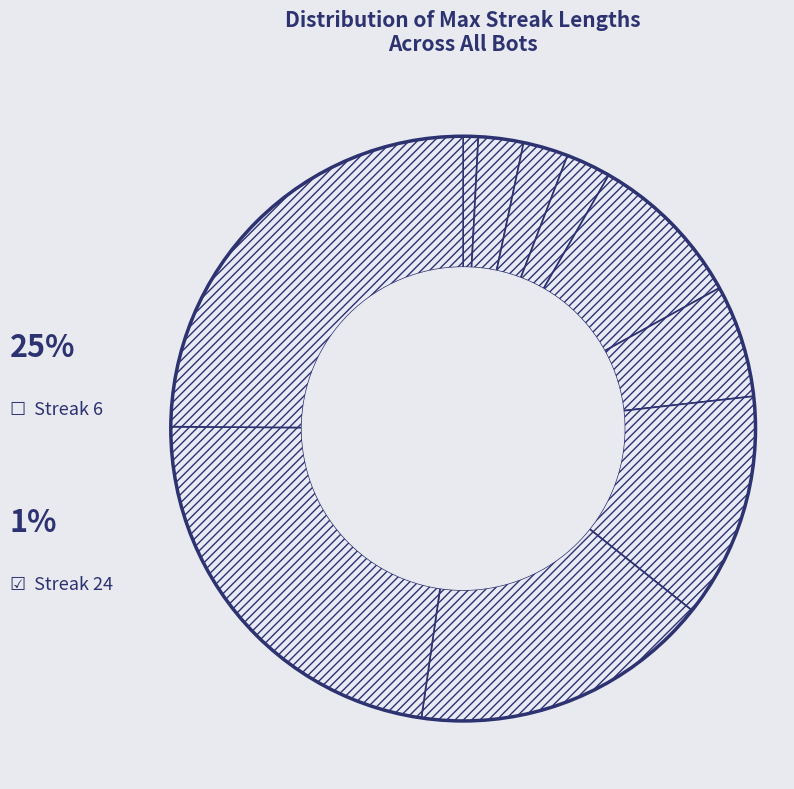

How many slices are in this pie chart?

10